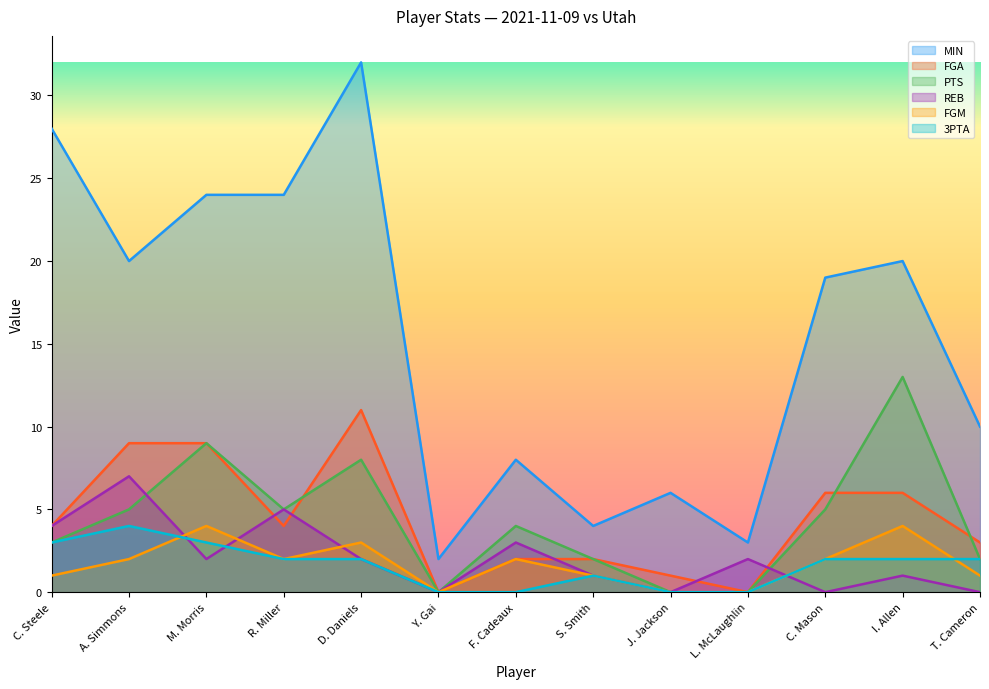

Reading left to right, what are all the values shown in this chart?

MIN: 28	20	24	24	32	2	8	4	6	3	19	20	10
FGA: 4	9	9	4	11	0	2	2	1	0	6	6	3
PTS: 3	5	9	5	8	0	4	2	0	0	5	13	2
REB: 4	7	2	5	2	0	3	1	0	2	0	1	0
FGM: 1	2	4	2	3	0	2	1	0	0	2	4	1
3PTA: 3	4	3	2	2	0	0	1	0	0	2	2	2